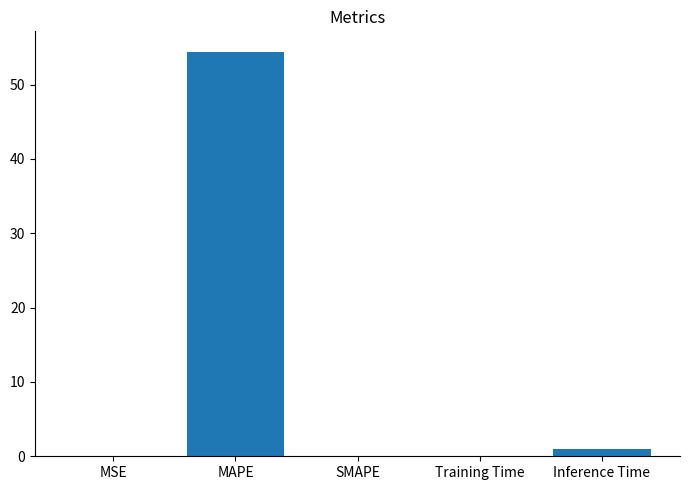

What is the sum of all values?

55.5